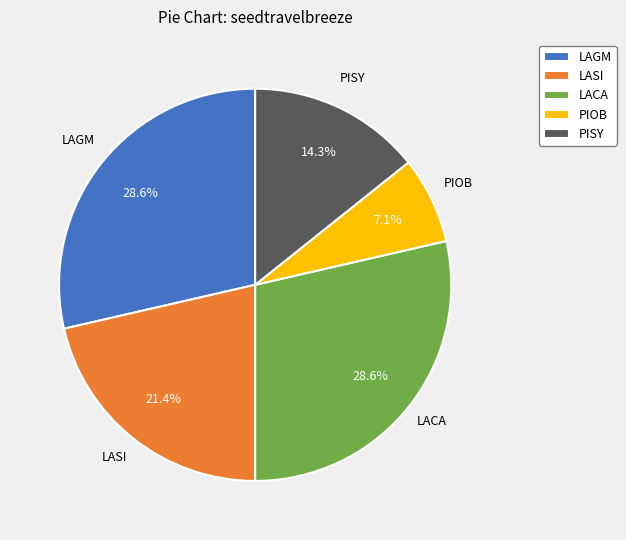

What is the smallest slice in the pie chart?

PIOB